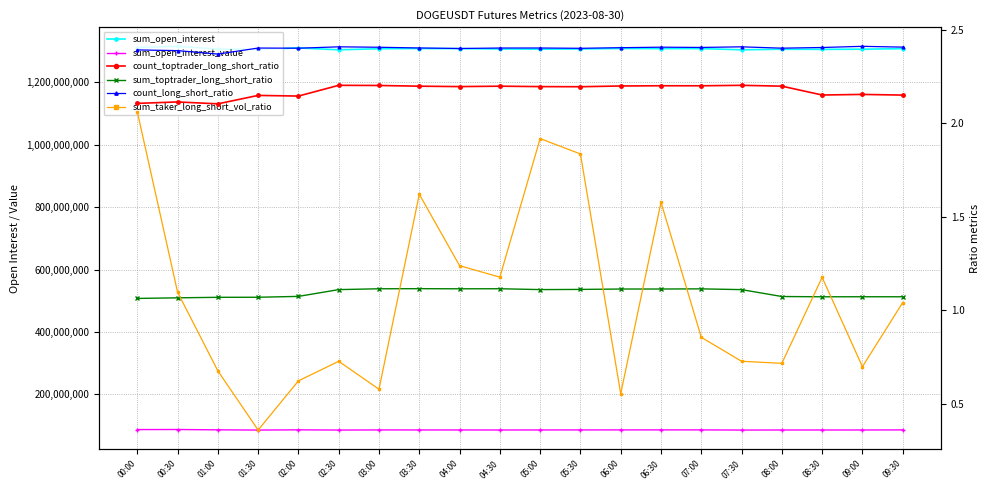

Rank the series by their maximum value, from highest to lowest.

sum_open_interest, sum_open_interest_value, count_long_short_ratio, count_toptrader_long_short_ratio, sum_taker_long_short_vol_ratio, sum_toptrader_long_short_ratio